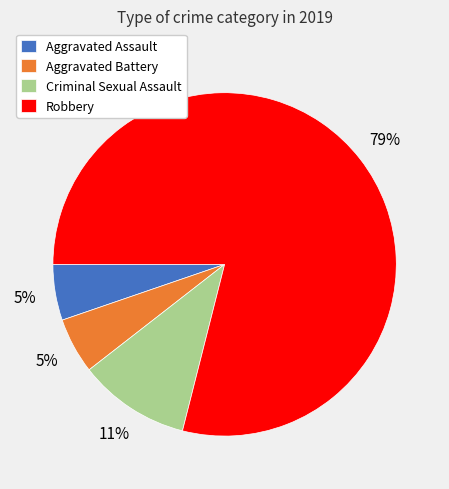

To the nearest percent, what is the combined percentage of Aggravated Assault and Criminal Sexual Assault?

16%